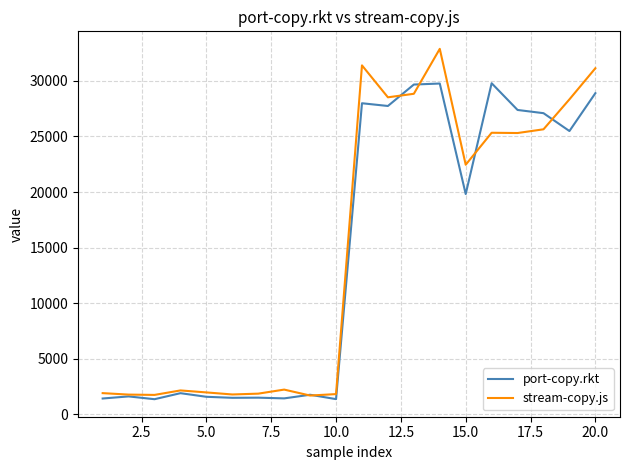

Does the chart have visible grid lines?

Yes